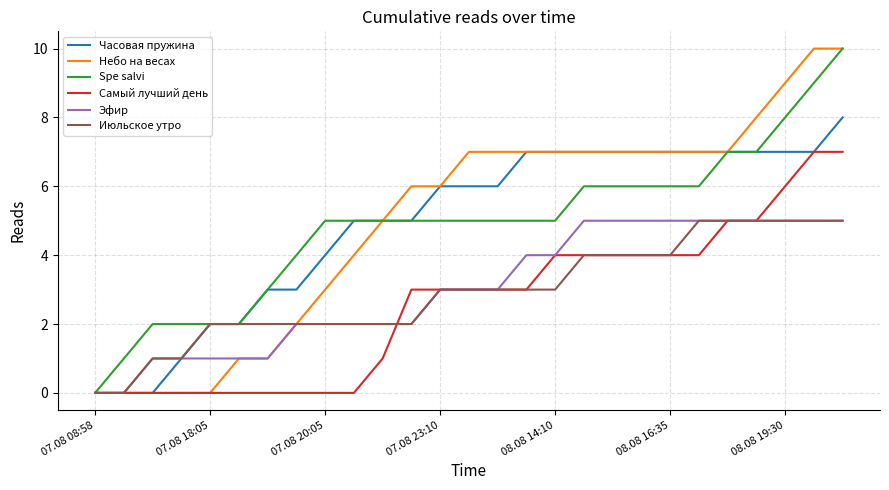

What is the maximum value for Небо на весах?

10